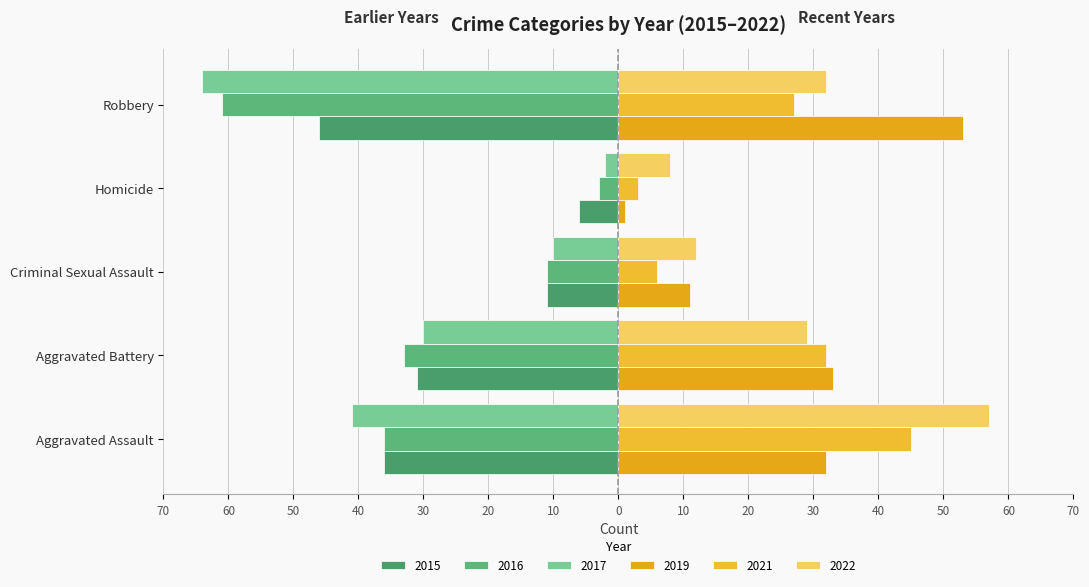

How many groups of bars are there?

5